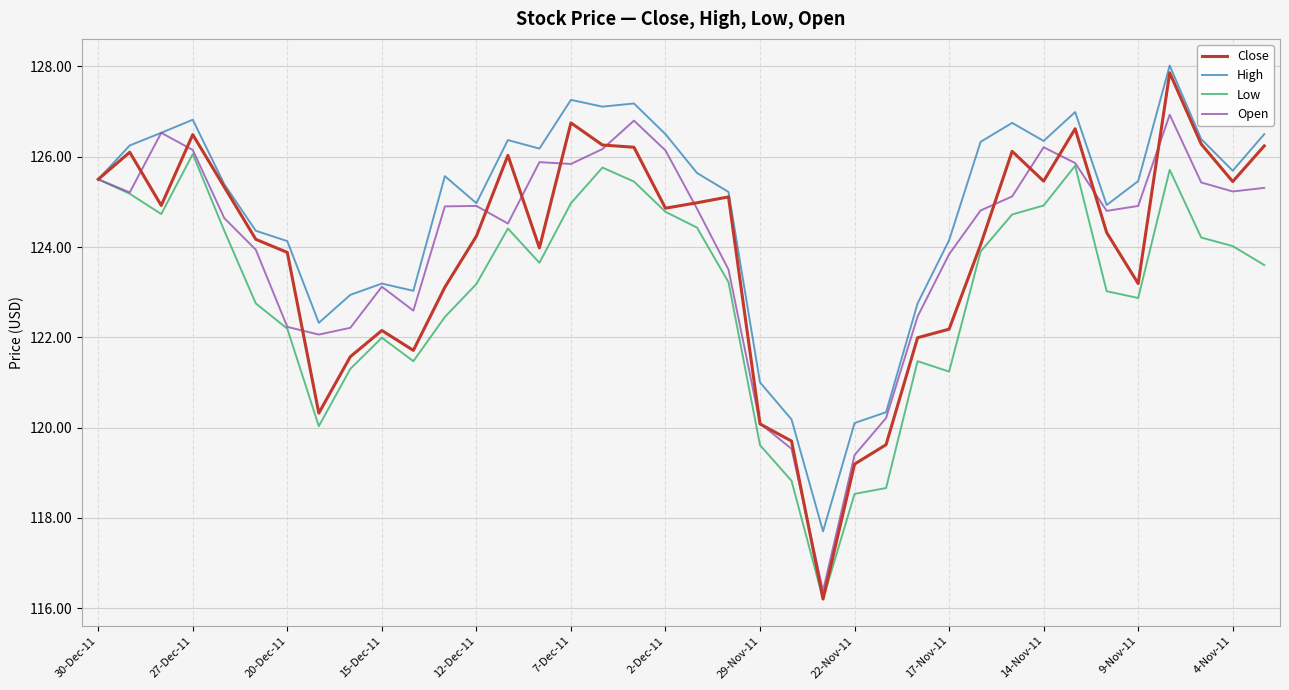

What is the smallest value displayed?

116.2